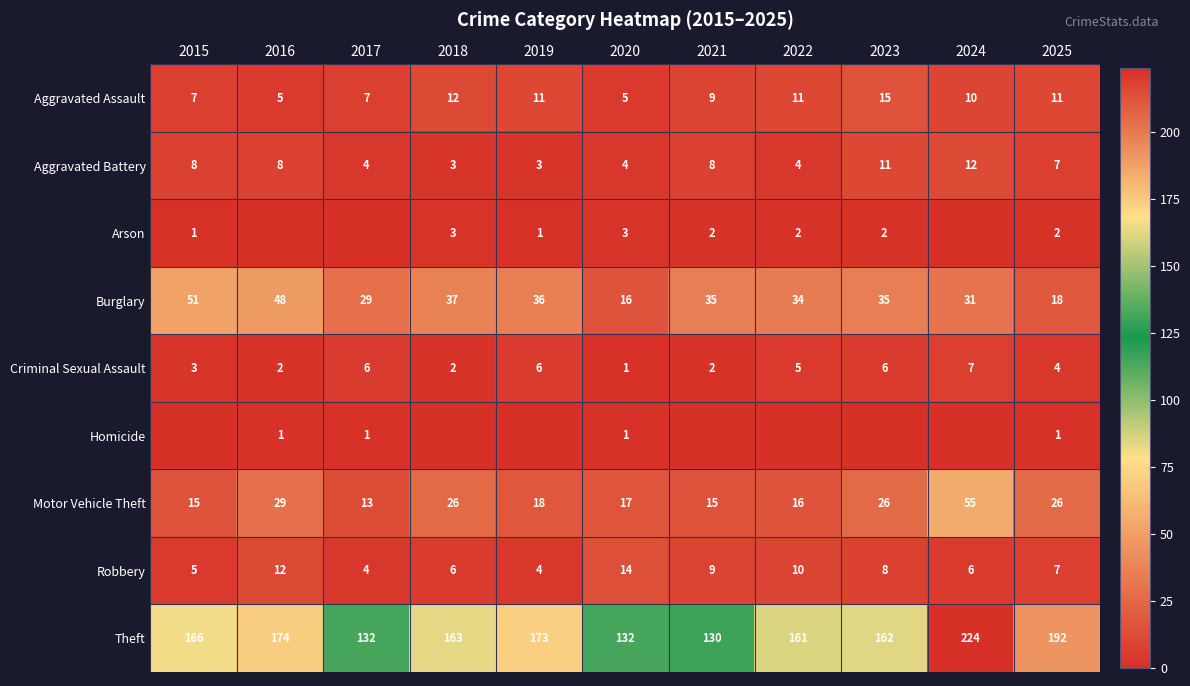

At which category is the sum across all series the highest?

2024